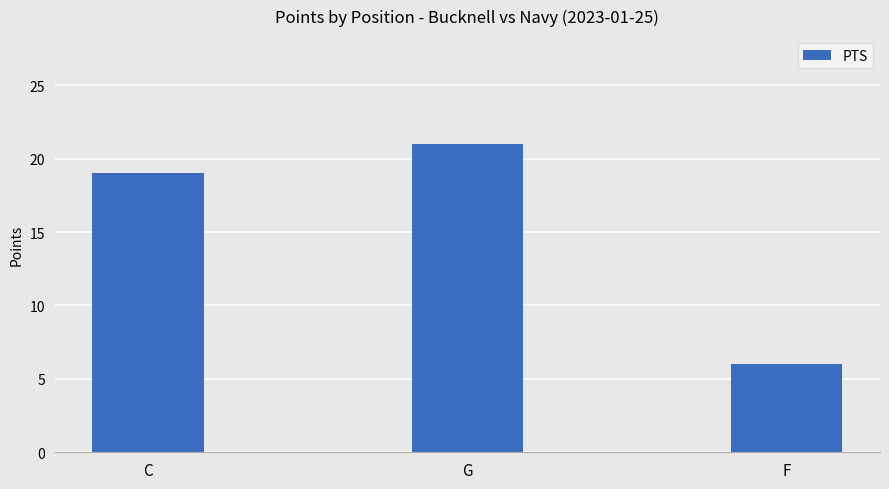

How many values are below 19?

1